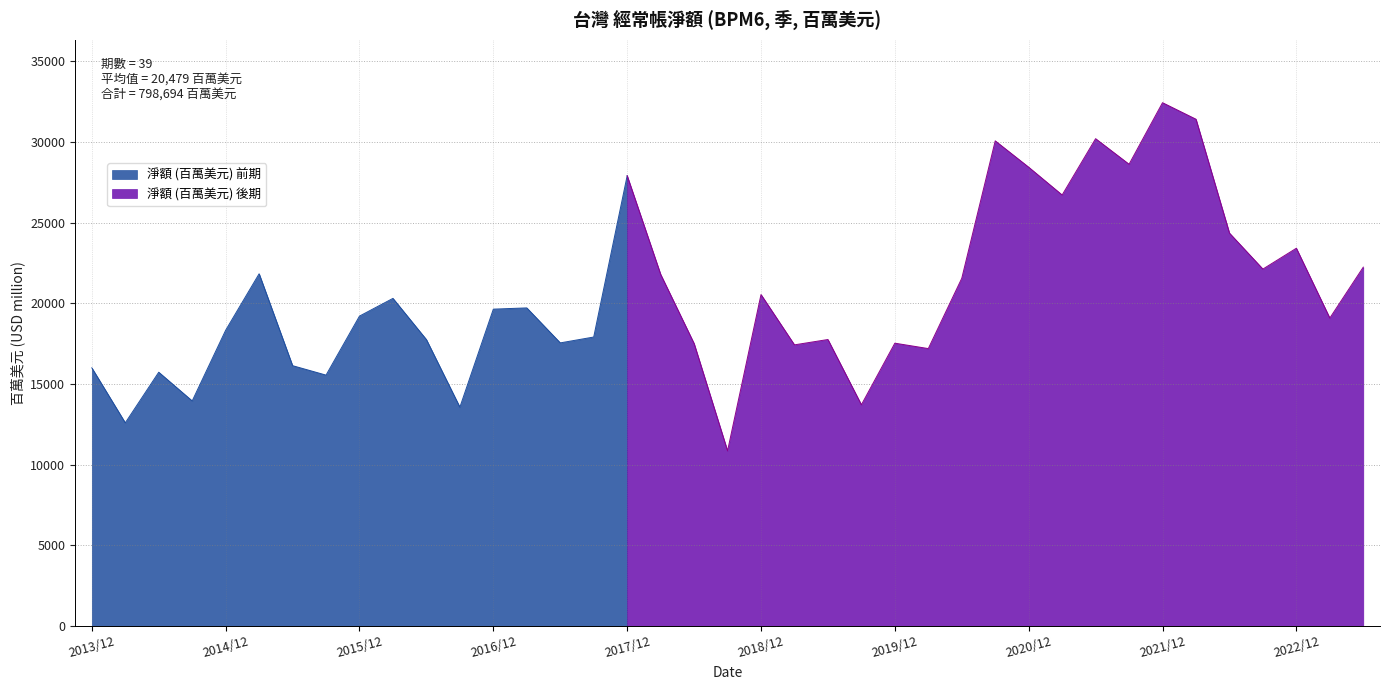

Is it true that the value at 2014/09 is 19987?

False